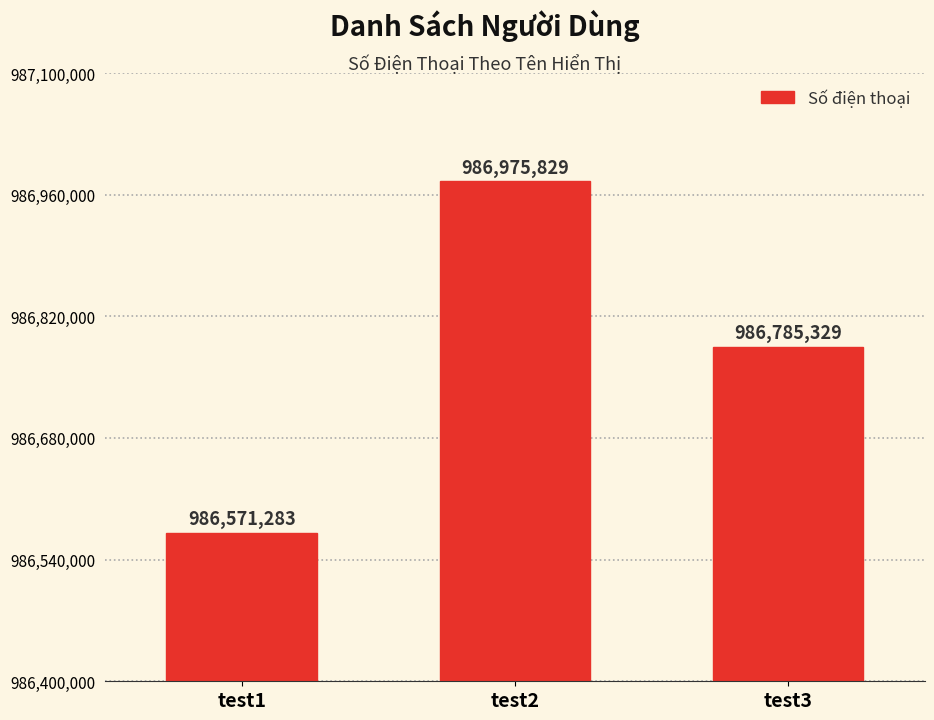

What value does the data have at test1, to the nearest 100?

986571300